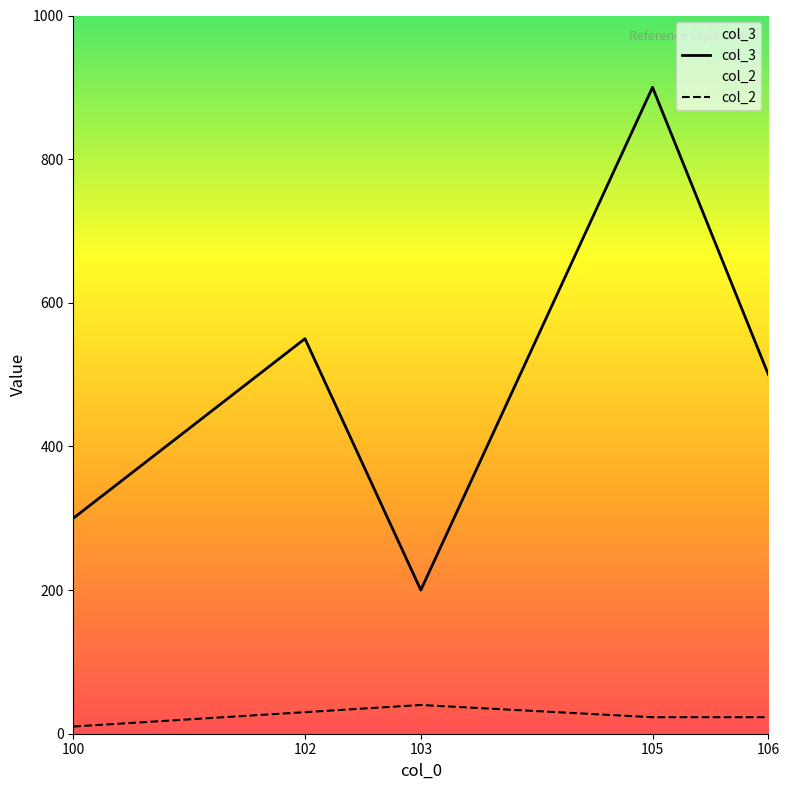

What is the average value of the col_2 series?

25